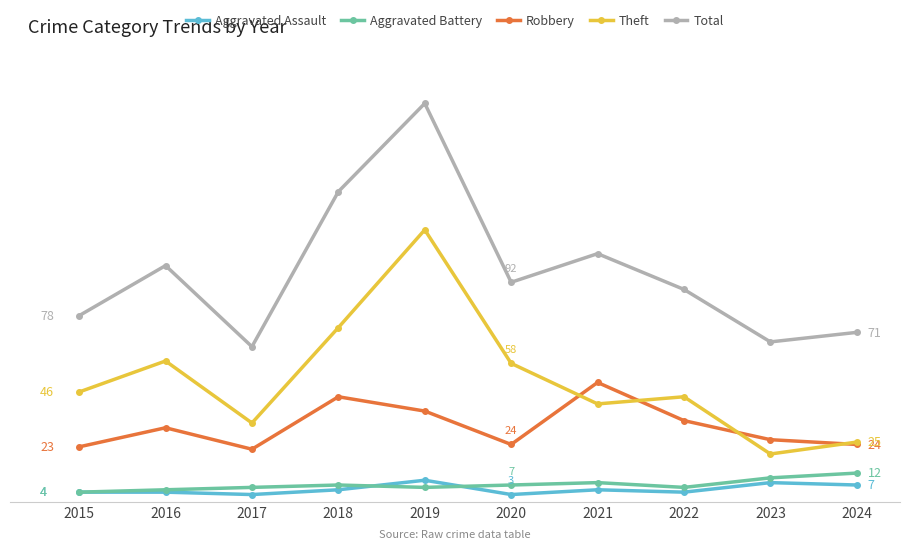

Reading right to left, extract all data points from this chart.

Aggravated Assault: 2024=7	2023=8	2022=4	2021=5	2020=3	2019=9	2018=5	2017=3	2016=4	2015=4
Aggravated Battery: 2024=12	2023=10	2022=6	2021=8	2020=7	2019=6	2018=7	2017=6	2016=5	2015=4
Robbery: 2024=24	2023=26	2022=34	2021=50	2020=24	2019=38	2018=44	2017=22	2016=31	2015=23
Theft: 2024=25	2023=20	2022=44	2021=41	2020=58	2019=114	2018=73	2017=33	2016=59	2015=46
Total: 2024=71	2023=67	2022=89	2021=104	2020=92	2019=167	2018=130	2017=65	2016=99	2015=78